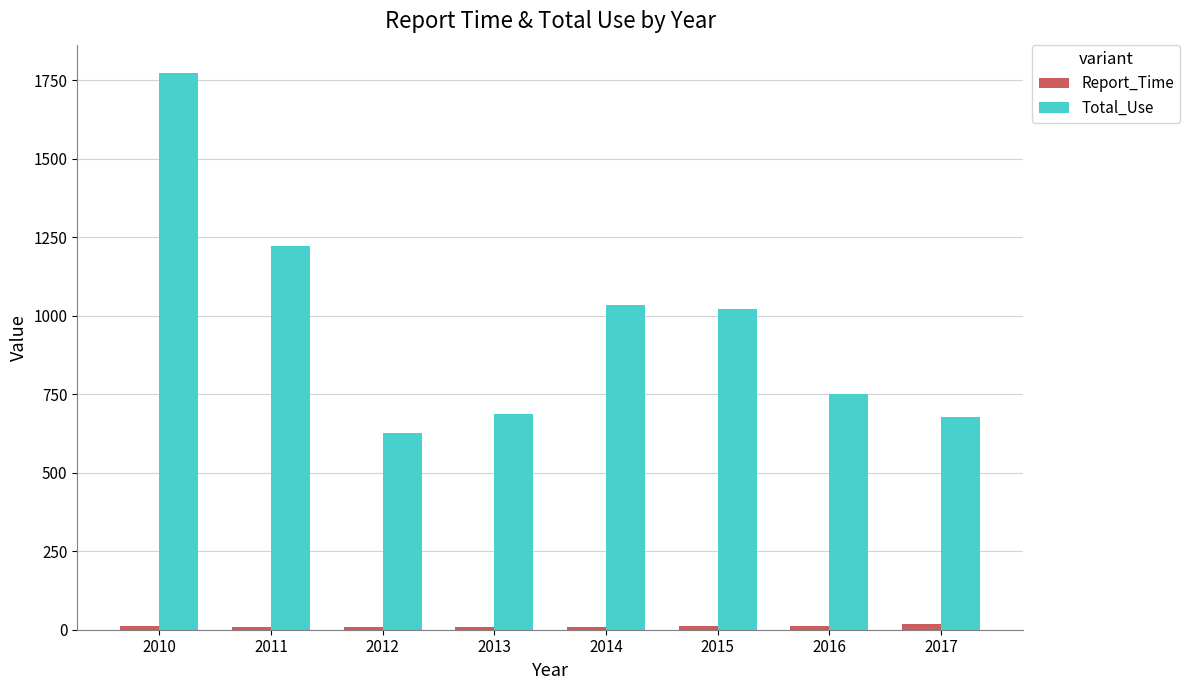

What is the difference between the maximum and minimum values in the Total_Use series?

1149